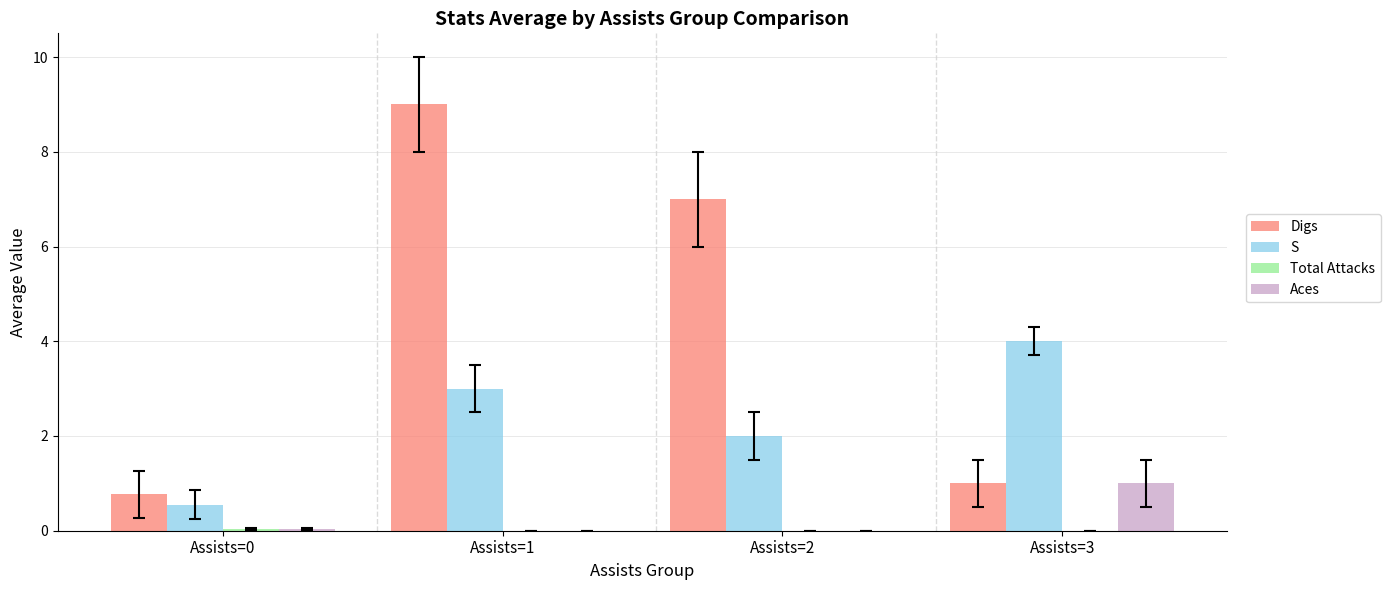

How many groups of bars are there?

4